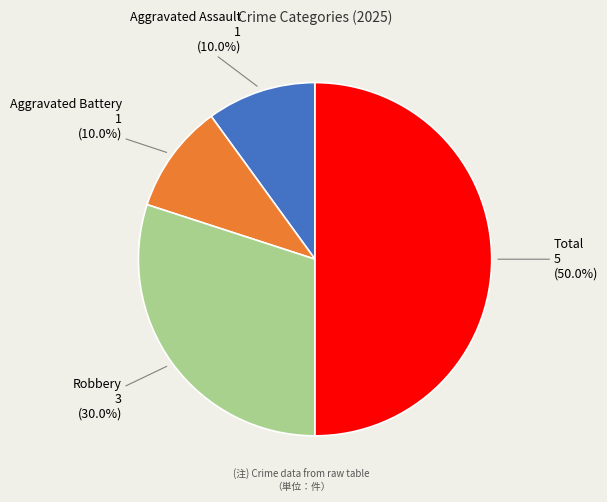

To the nearest percent, what portion does Robbery represent?

30%